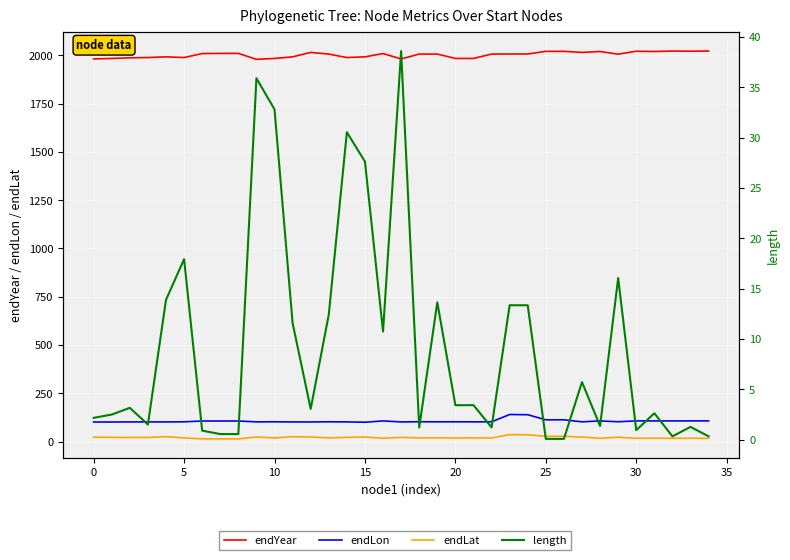

At which category does length reach its first local peak?

5